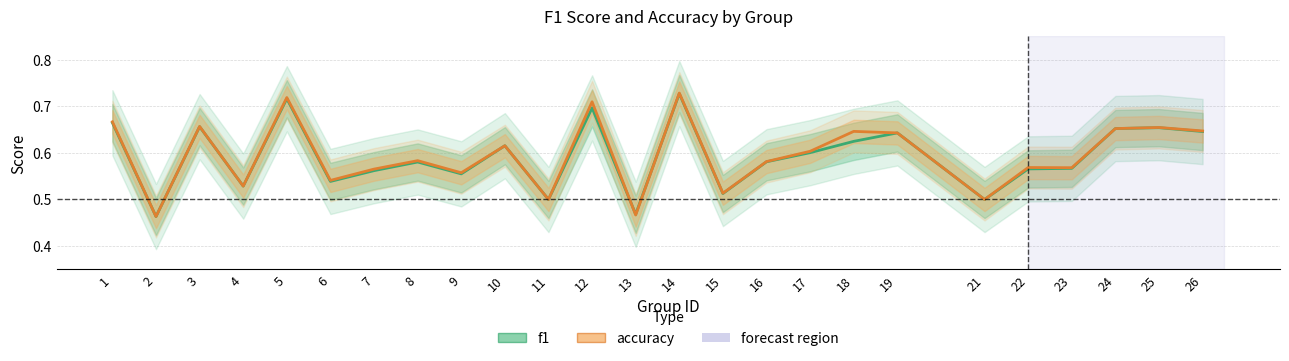

Does the chart display data point markers on the line(s)?

No